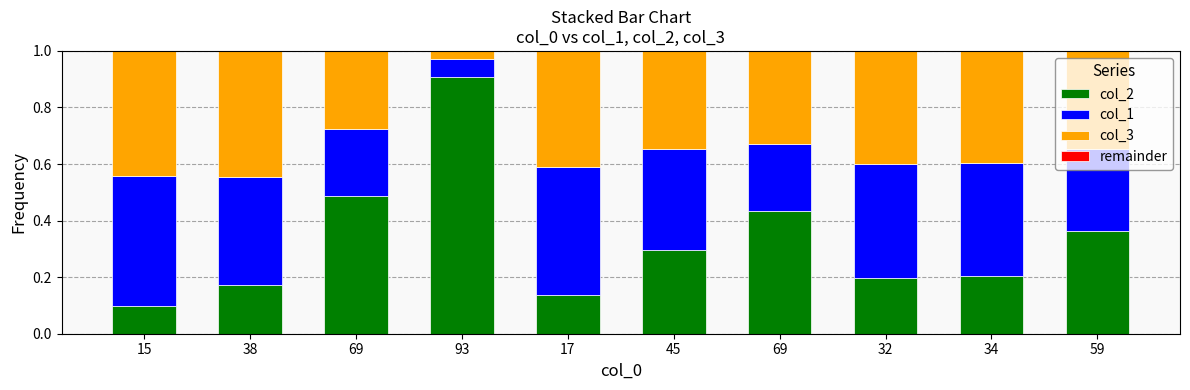

What is the total value across all series at 17?

1.0